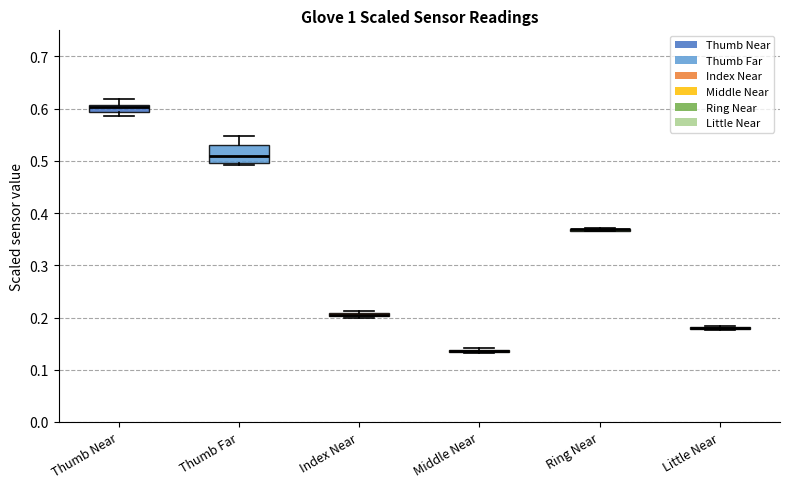

Which box is the tallest, from its lower edge to its upper edge?

Thumb Far